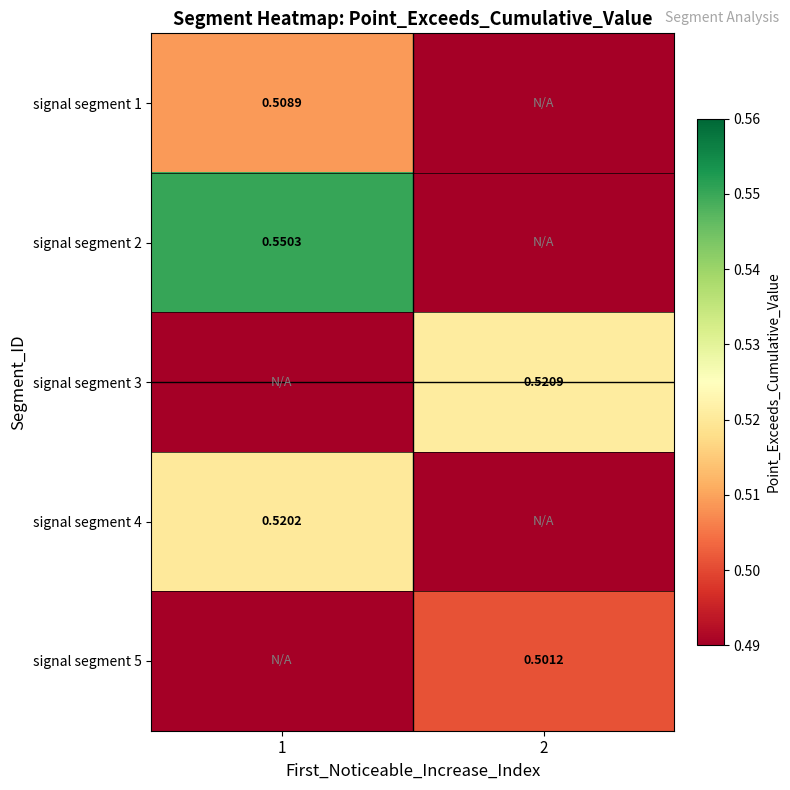

At which label is signal segment 3 closest to 0?

1